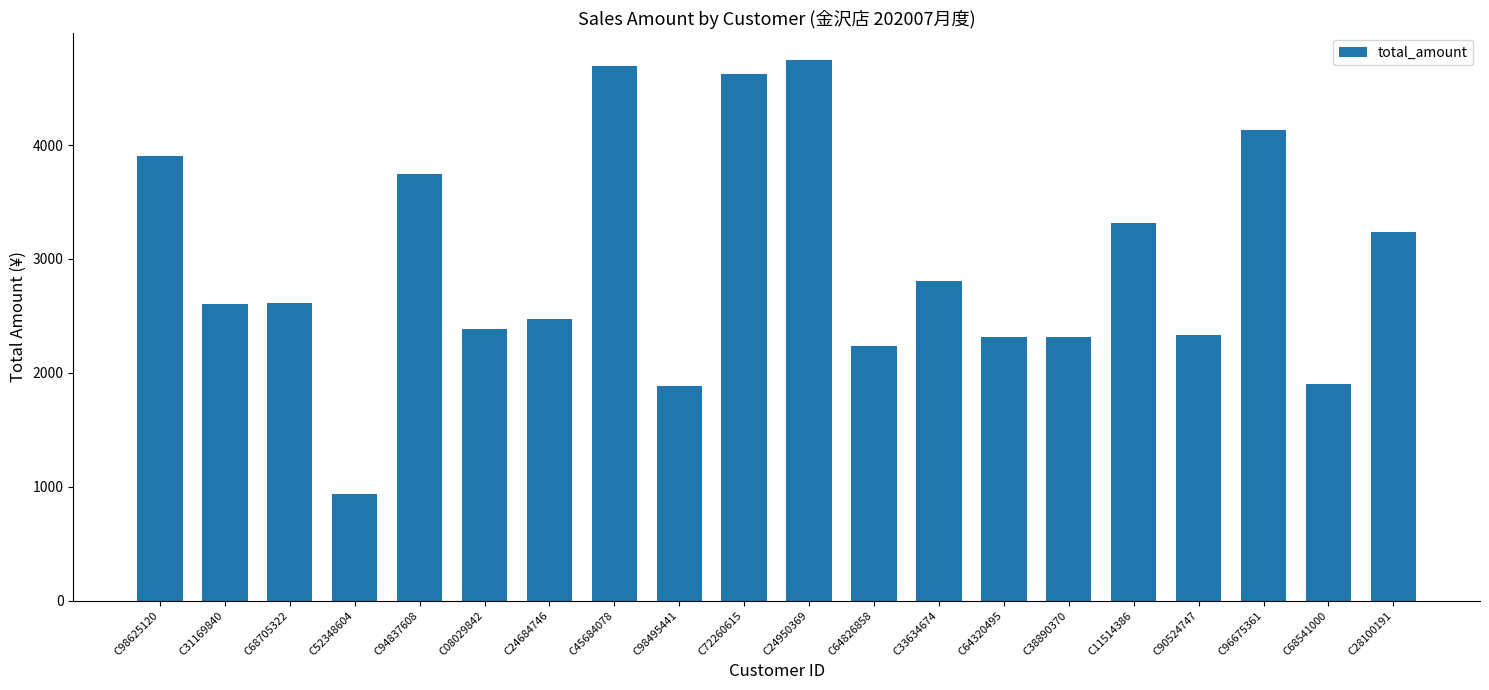

Is it true that the value at C38890370 is 2316?

True